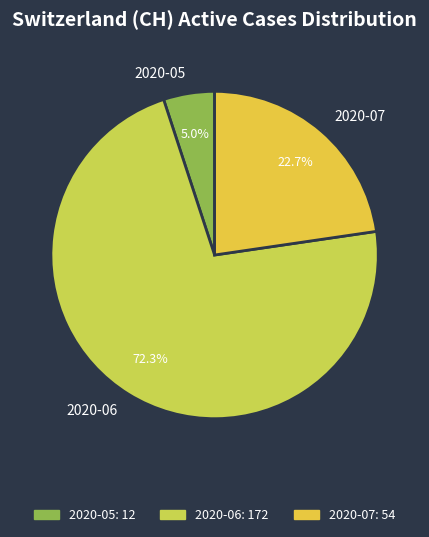

Which slice is the largest?

2020-06